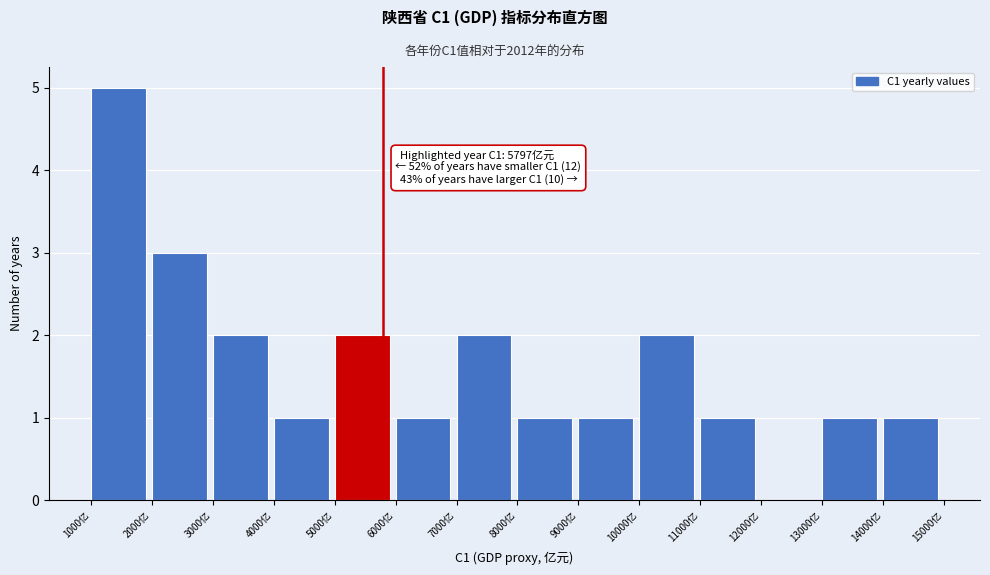

Over which range of the x-axis is the bar tallest?

1000 to 2000